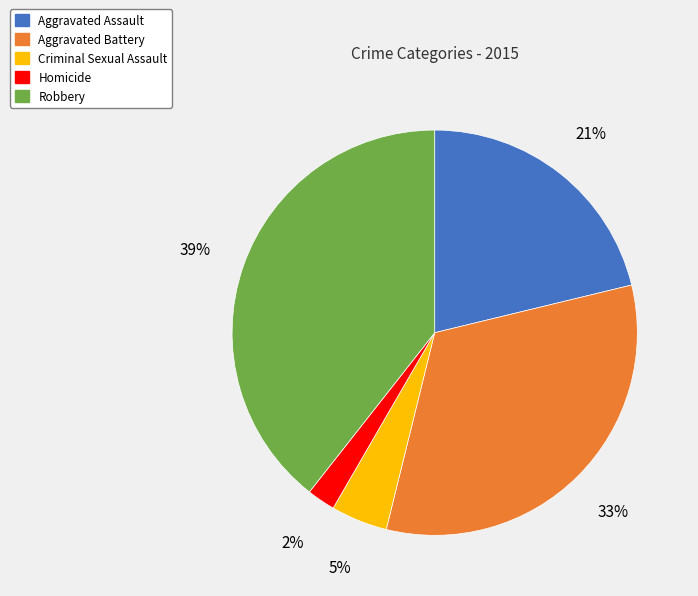

To the nearest percent, what is the combined percentage of Robbery and Criminal Sexual Assault?

44%